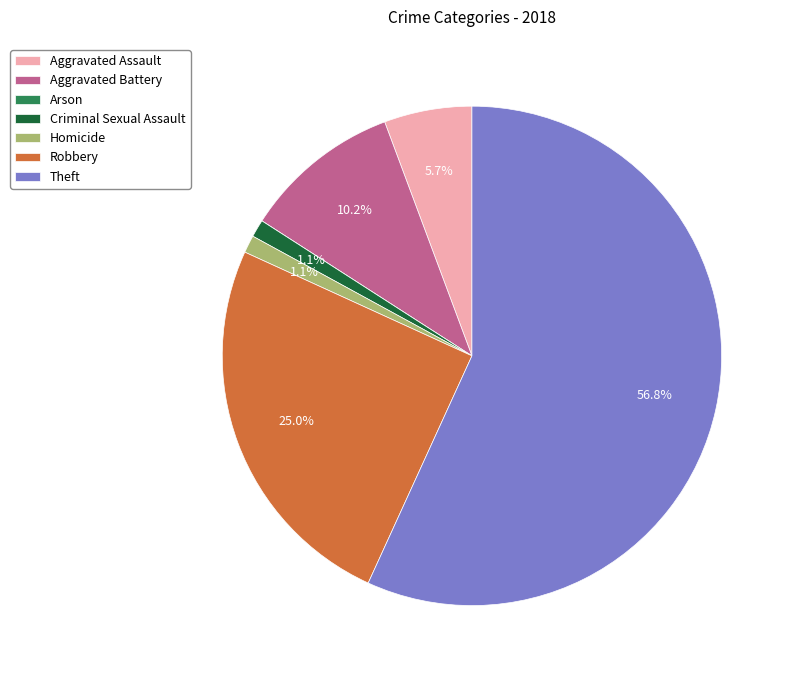

Approximately how many times larger is the value at Aggravated Battery compared to Aggravated Assault?

1.8